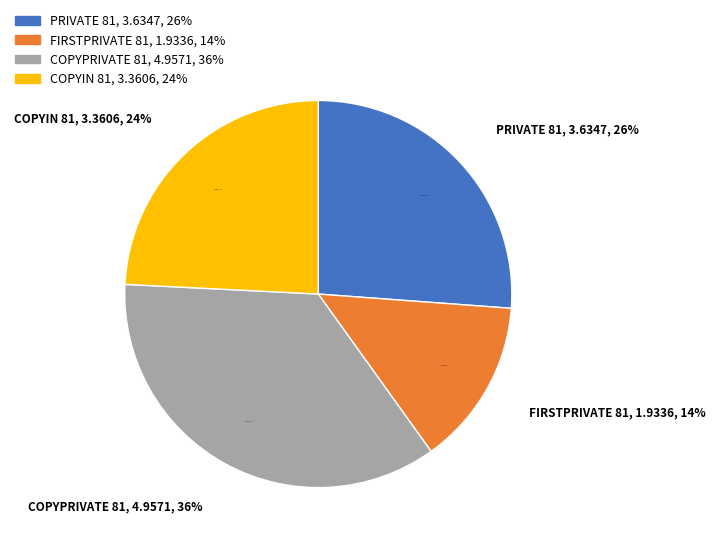

How many slices are in this pie chart?

4